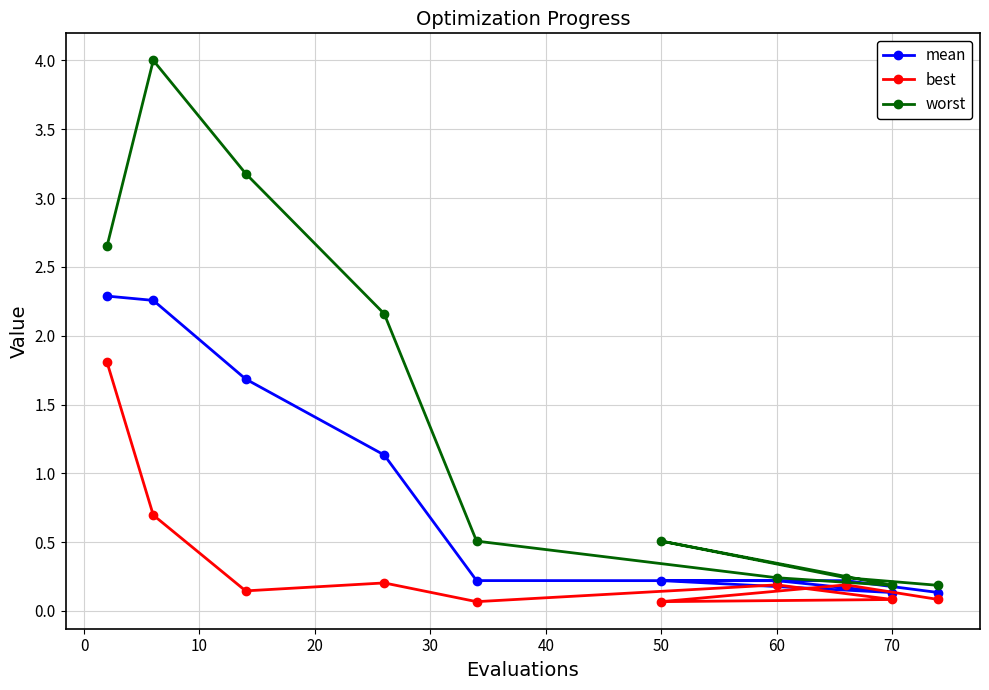

Which series has the widest spread of values?

worst